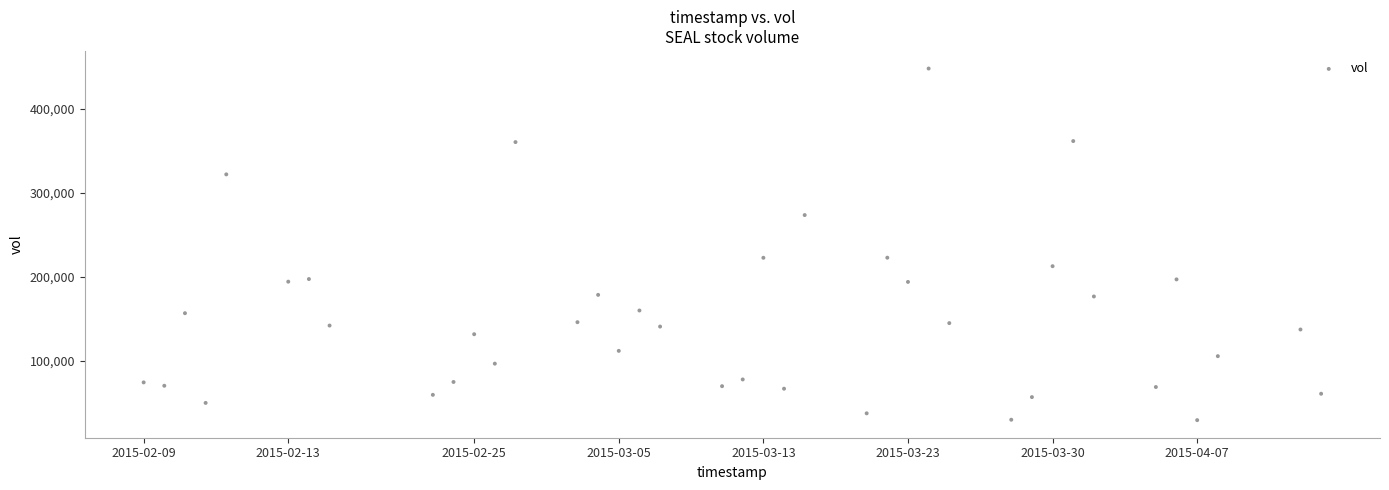

What is the range of X values (max minus min)?

4924800